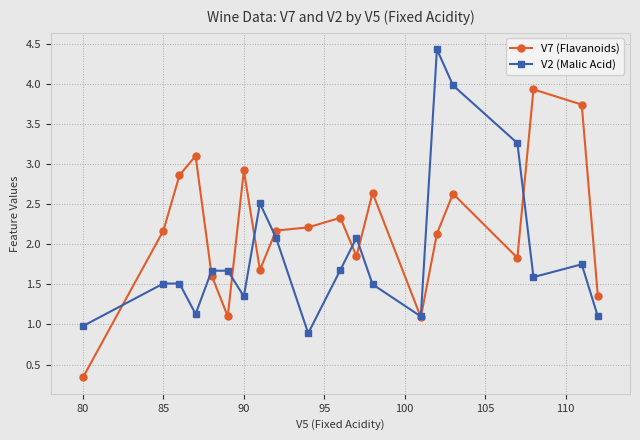

At how many categories does at least one series exceed 2?

15